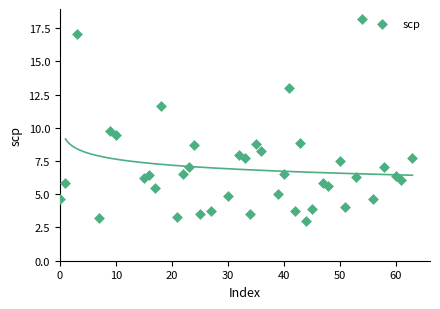

What is the range of X values (max minus min)?

63.0